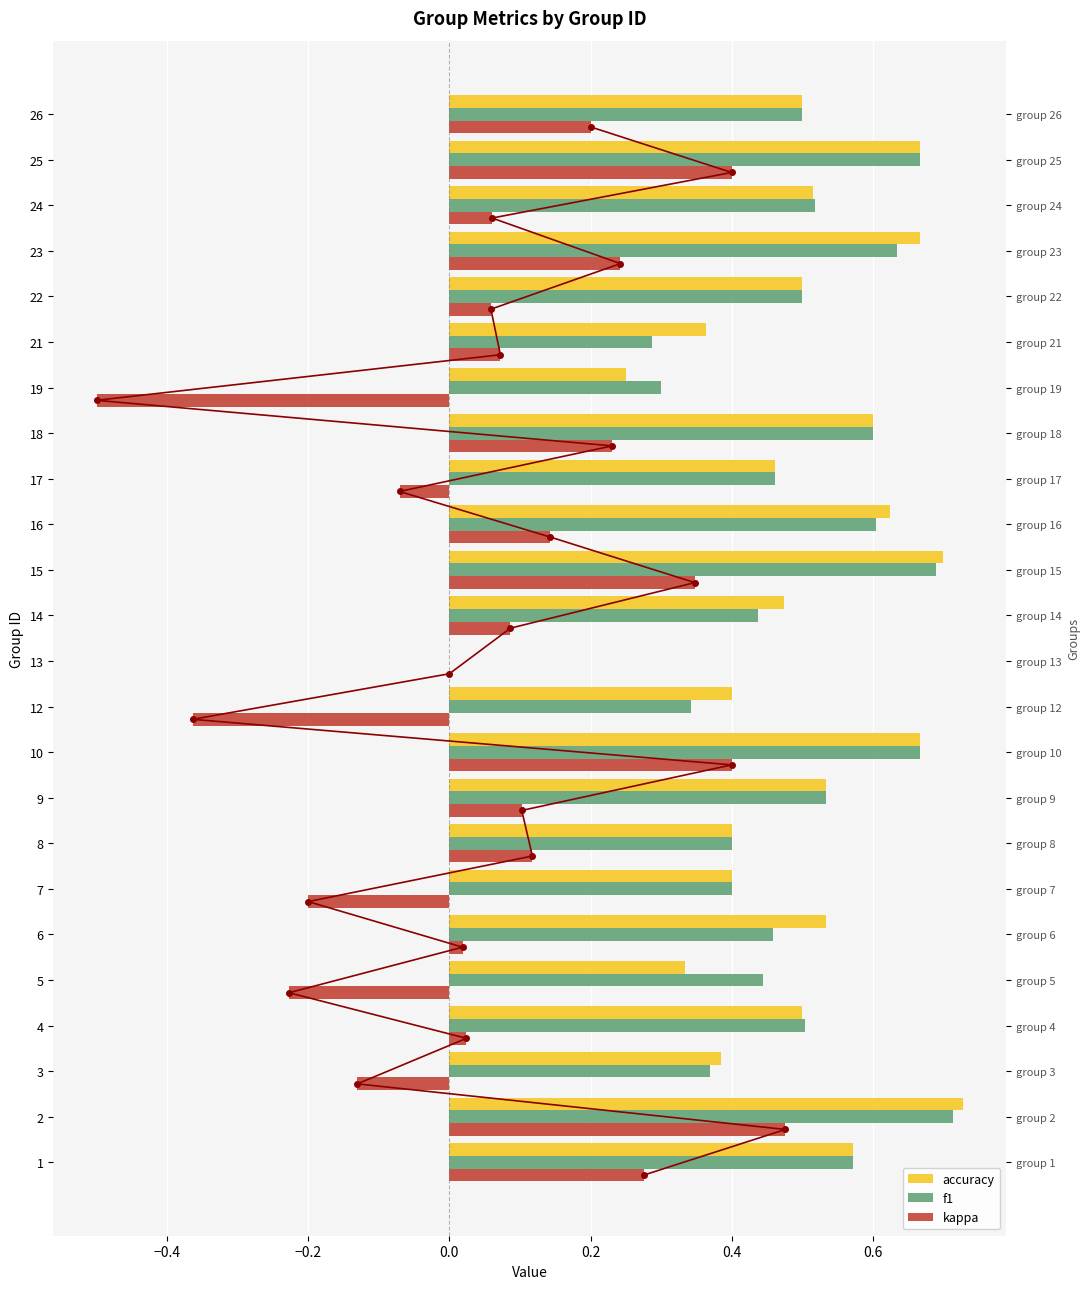

What is the value of the f1 bar at the 1st from the left?

0.6